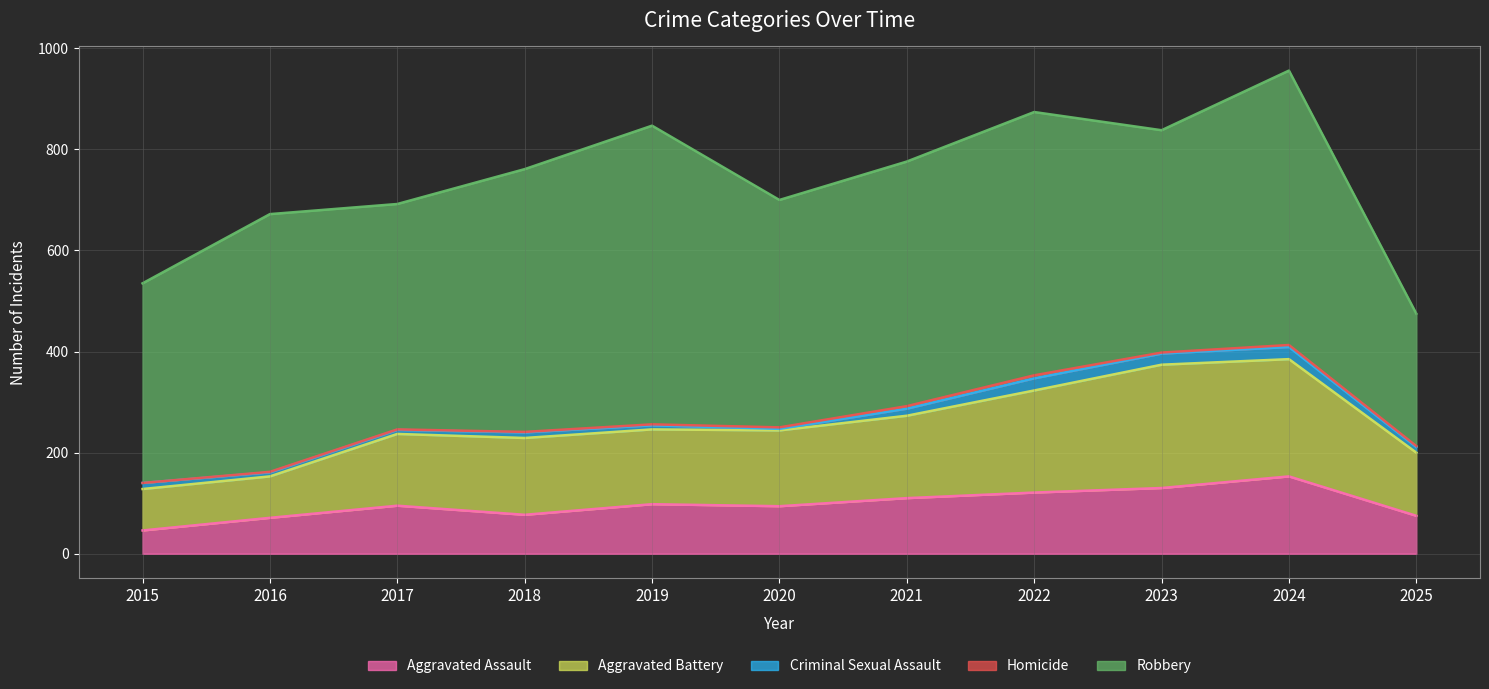

At which label is Aggravated Assault closest to 99?

2019